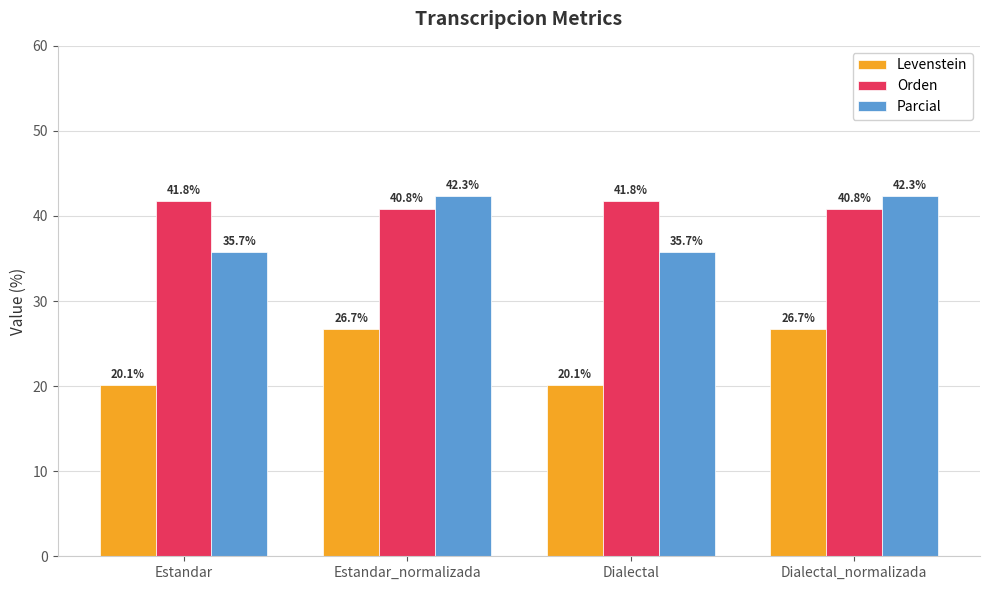

What are all the series names shown in the legend?

Levenstein, Orden, Parcial